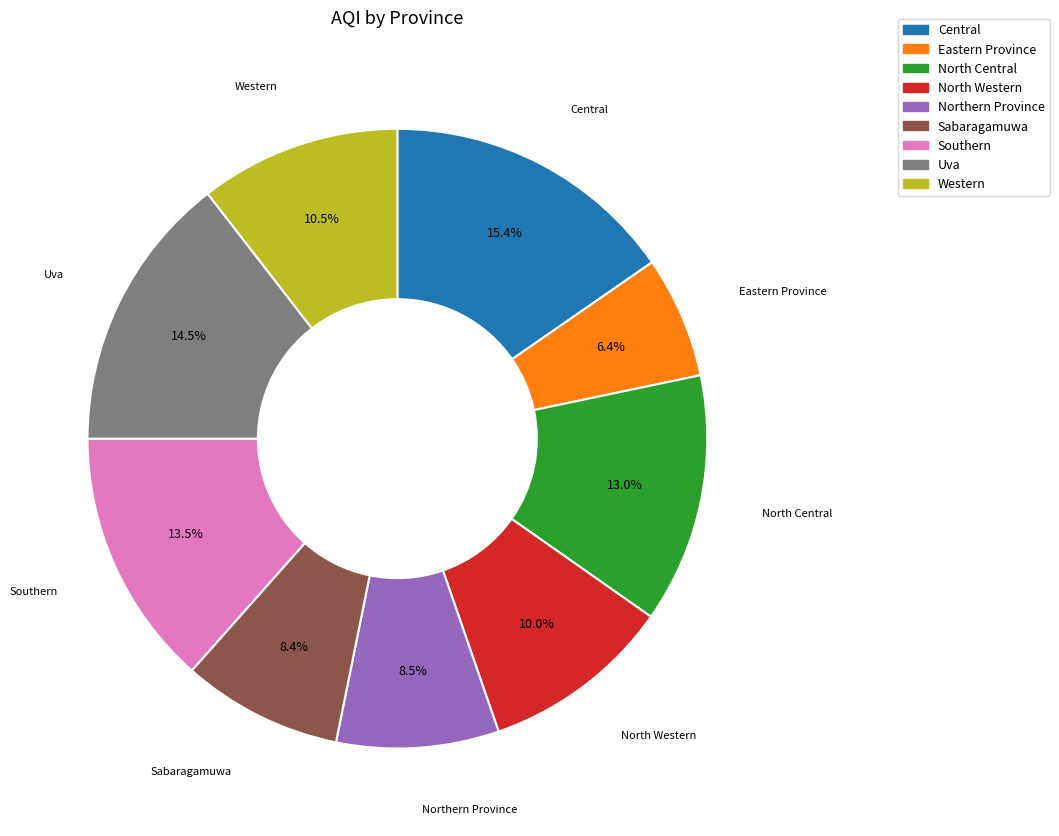

Combined, do Southern and North Central account for over 50%?

No